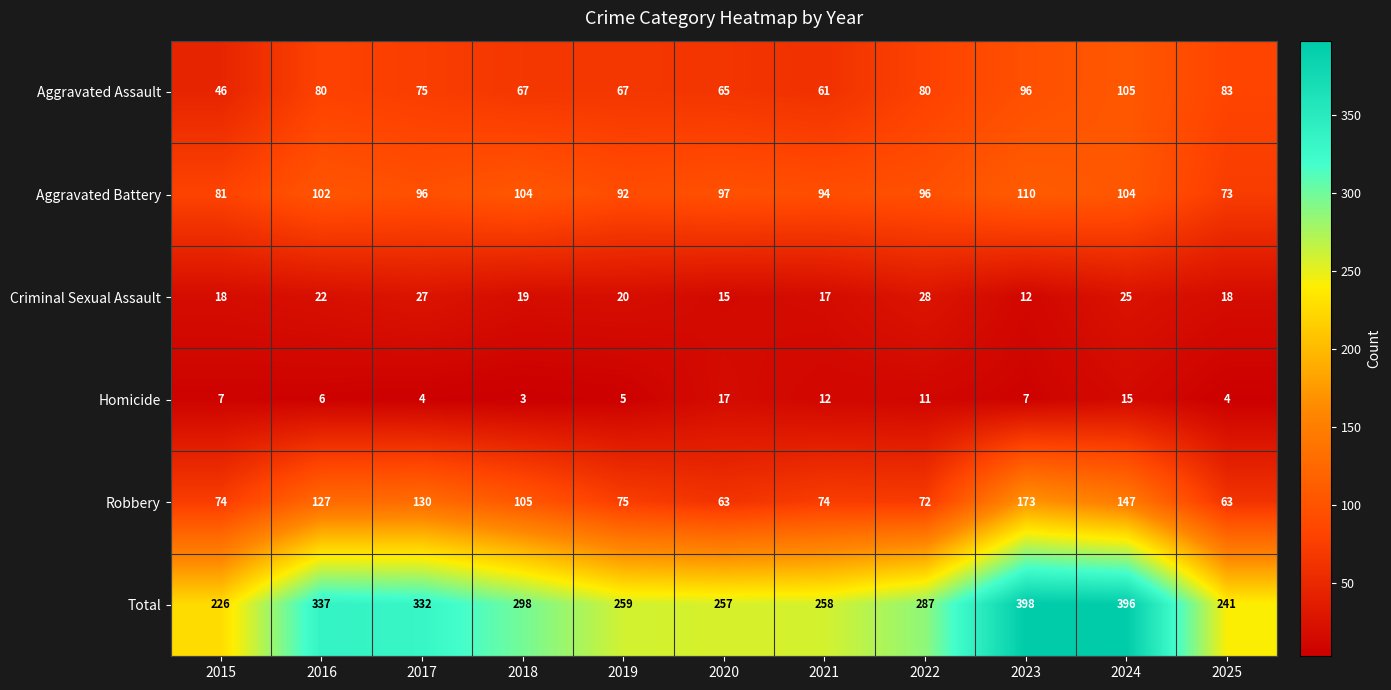

What is the smallest value displayed?

3